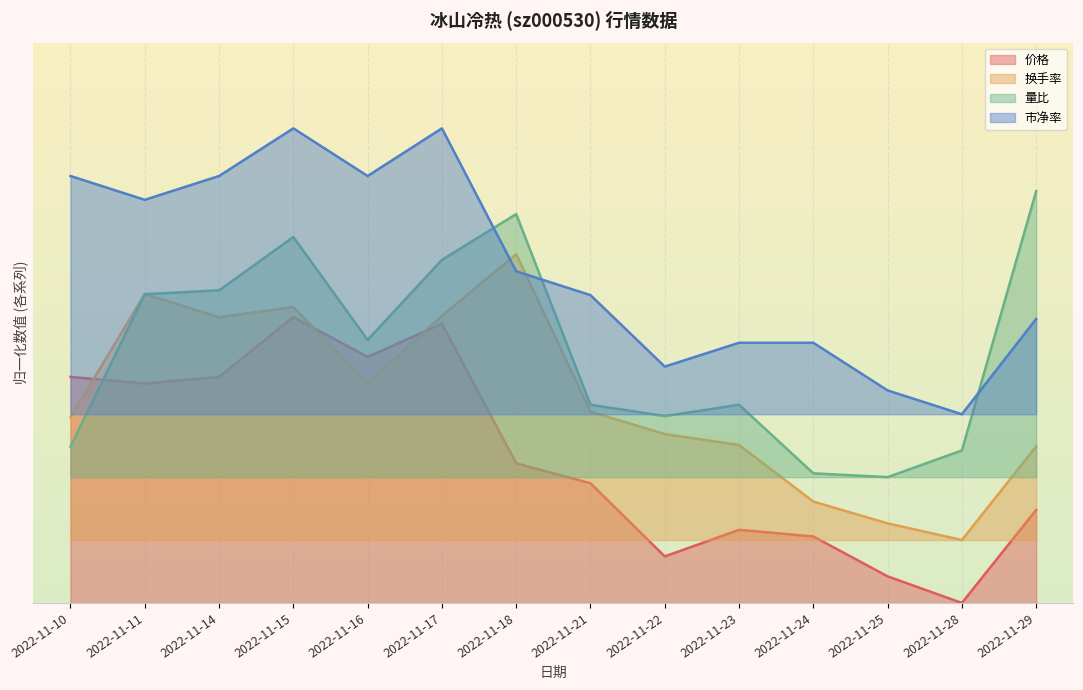

Reading right to left, extract all data points from this chart.

价格: 0.3	0.0	0.1	0.2	0.3	0.2	0.4	0.5	1.0	0.9	1.0	0.8	0.8	0.8
换手率: 0.5	0.2	0.3	0.4	0.6	0.6	0.7	1.2	1.0	0.8	1.0	1.0	1.1	0.6
量比: 1.4	0.5	0.4	0.5	0.7	0.7	0.7	1.4	1.2	0.9	1.3	1.1	1.1	0.5
市净率: 1.0	0.7	0.7	0.9	0.9	0.8	1.1	1.2	1.7	1.5	1.7	1.5	1.4	1.5